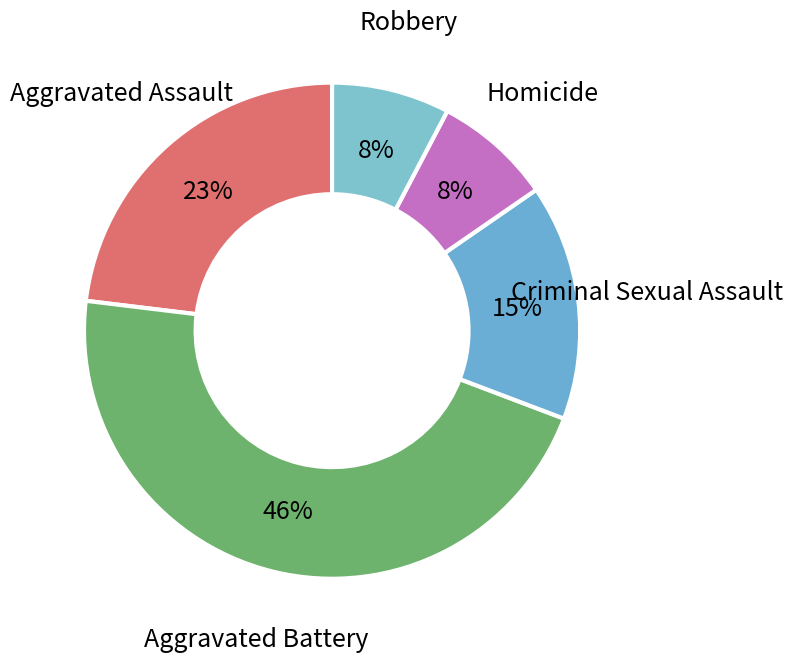

Does Robbery represent more than half of the total?

No